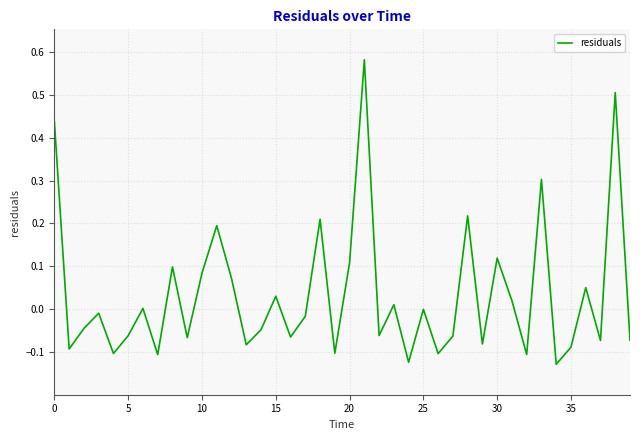

What is the difference between the maximum and minimum values?

0.7